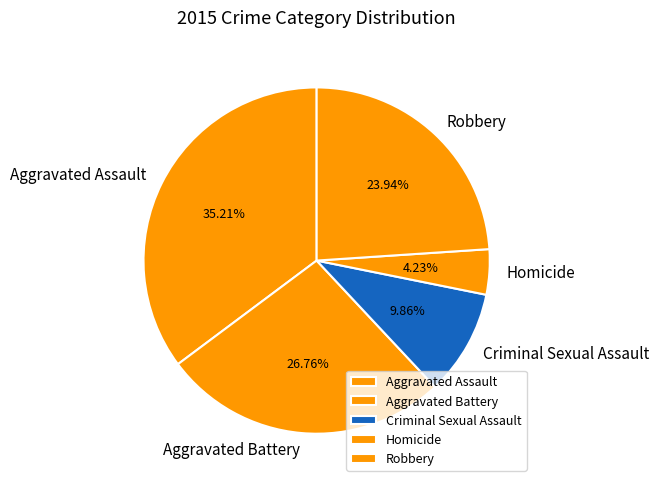

Is Homicide the majority of the pie?

No